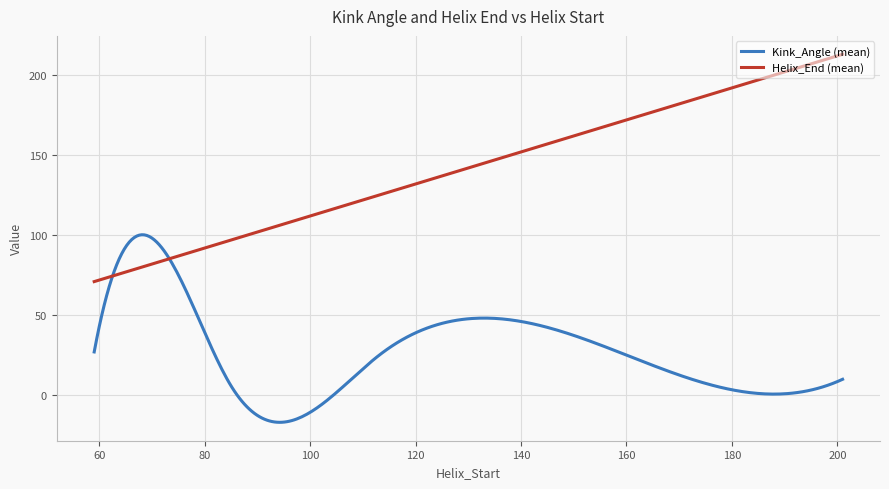

What is the lowest value of the Helix_End (mean) series?

71.0